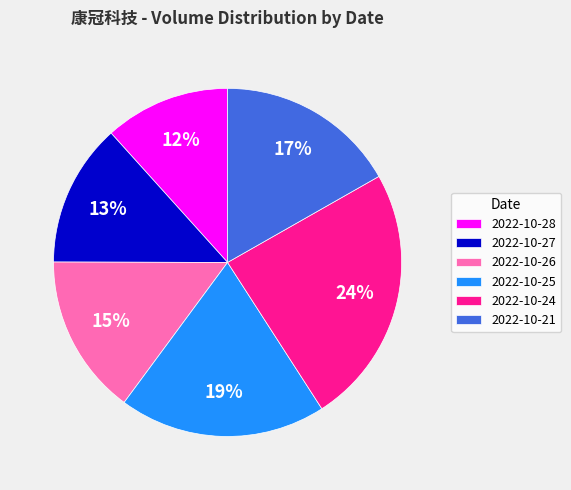

The 2022-10-26 slice represents 15% of the pie. True or false?

True